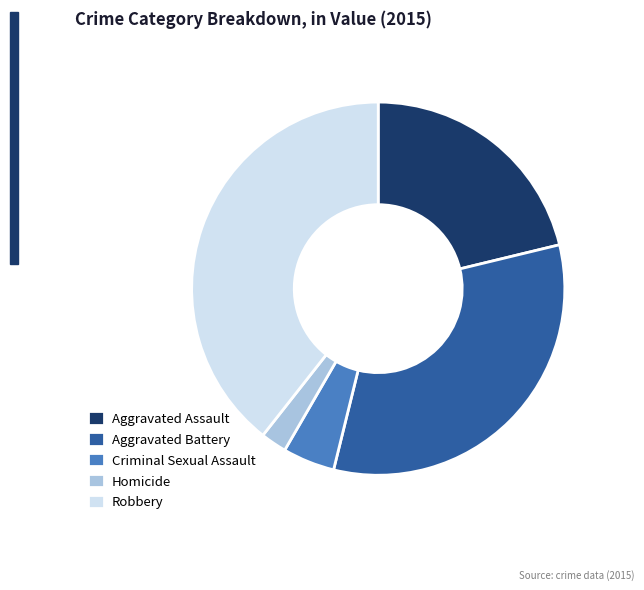

Is there a majority slice in this chart?

No